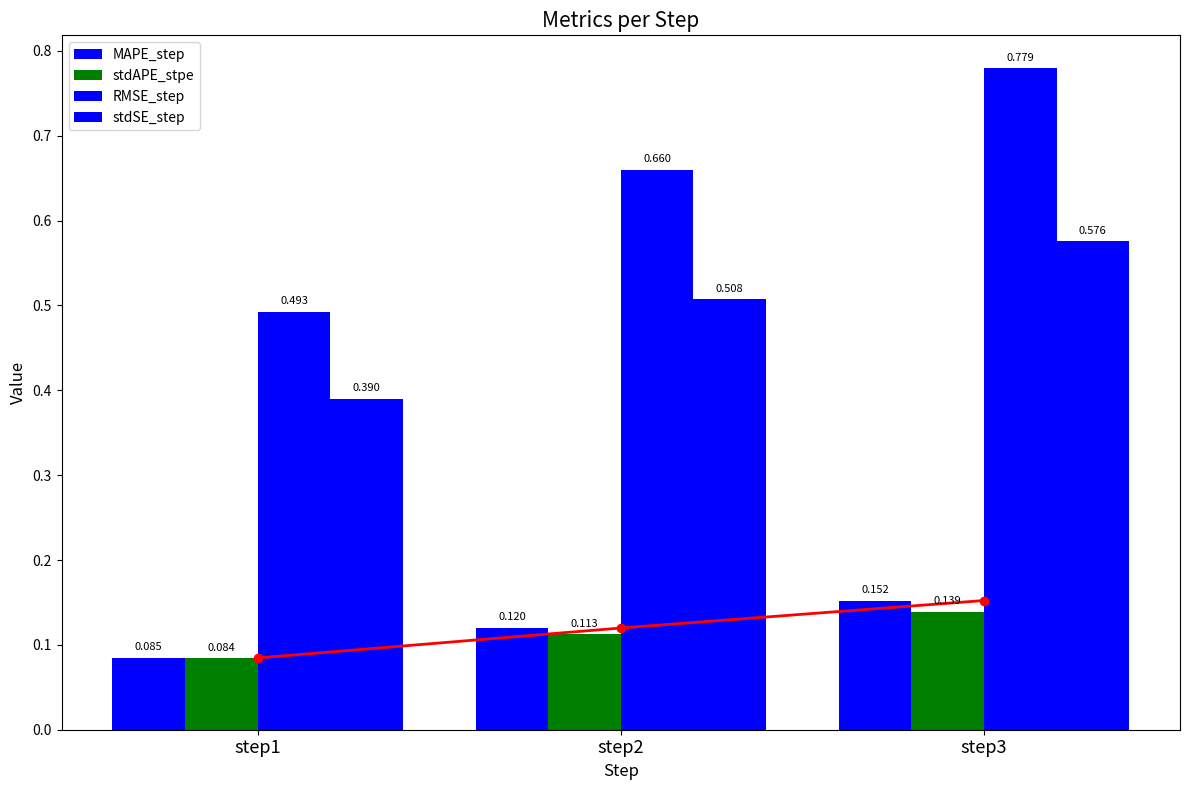

Does the chart contain any negative values?

No